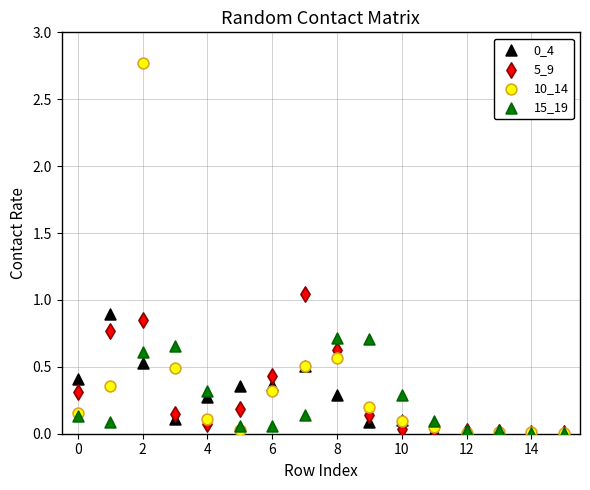

Which series has the widest spread of Y values?

10_14